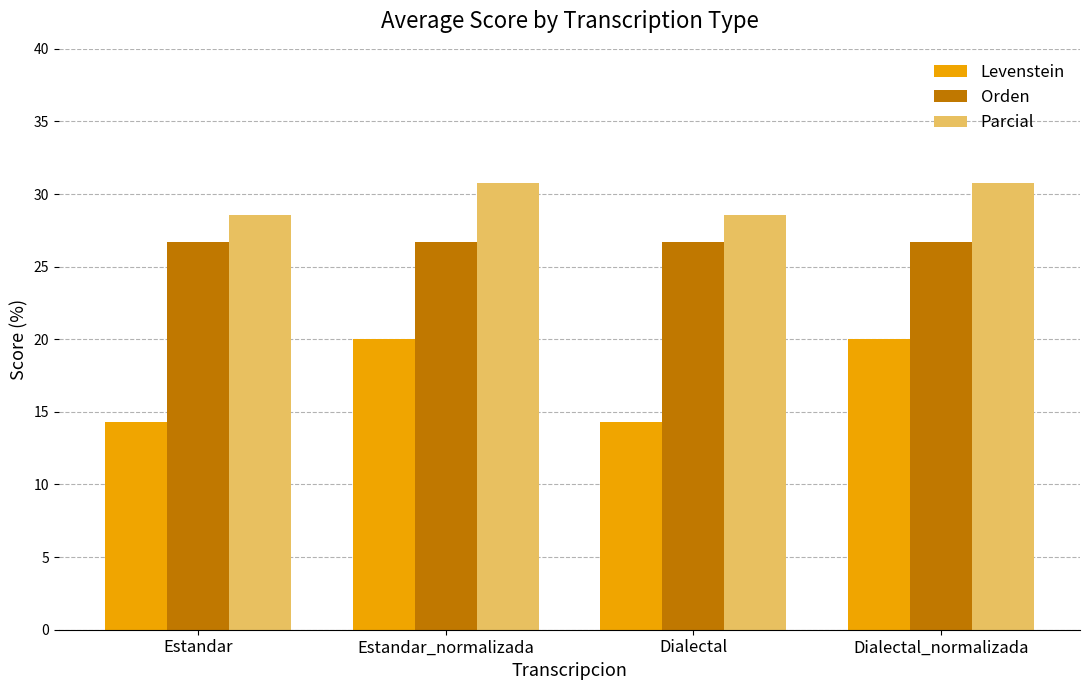

List the series in order of their peak value, lowest first.

Levenstein, Orden, Parcial